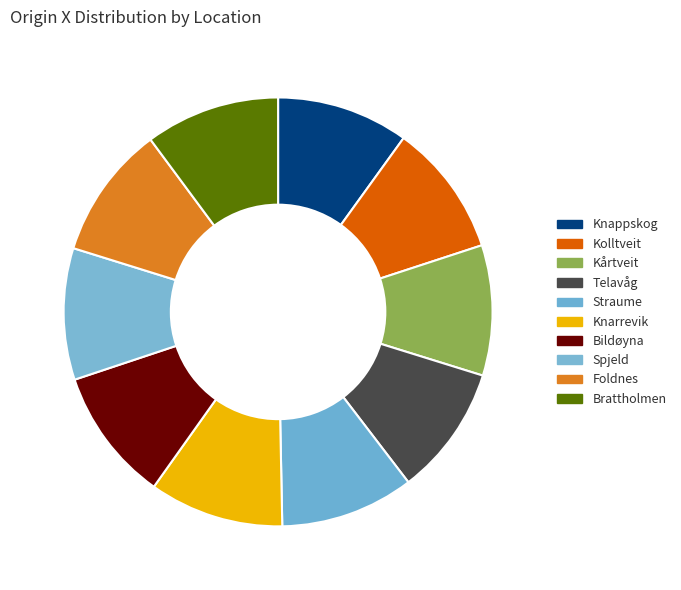

To the nearest percent, what percentage of the pie is Brattholmen?

10%